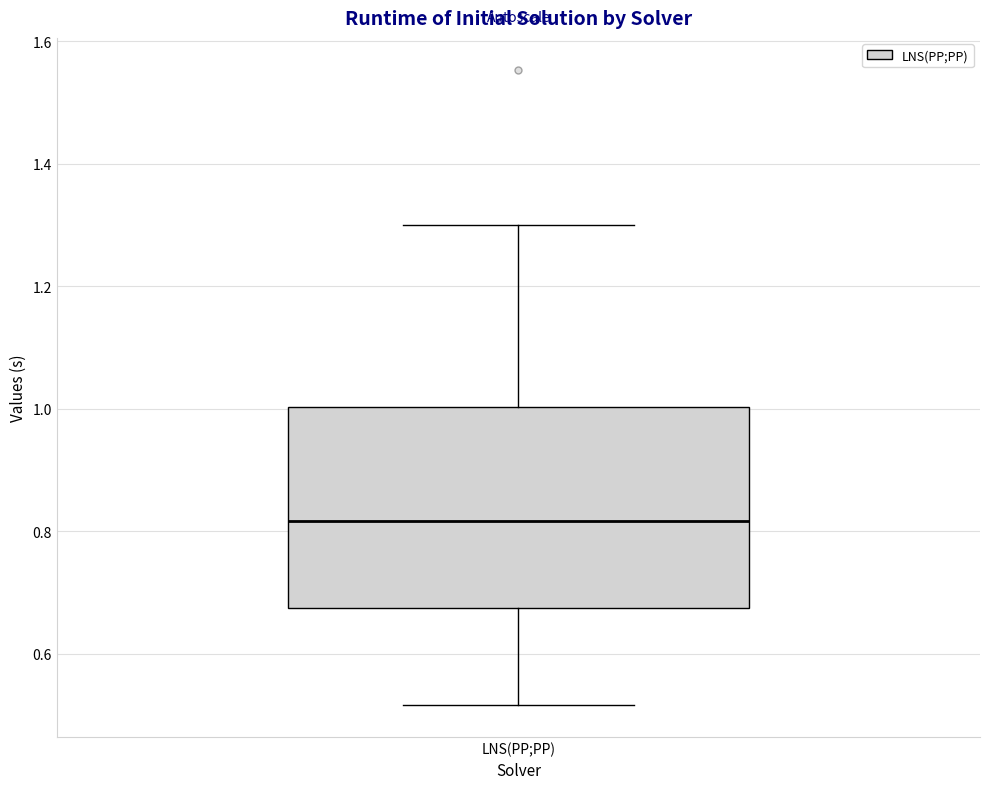

Read this box plot against the y-axis: the position of the median line, the range covered by the box, and the ends of both whiskers. The values are not printed on the chart, so give them approximately, as read against the axis.

median 0.82, box 0.68 to 1.00, whiskers 0.52 to 1.30